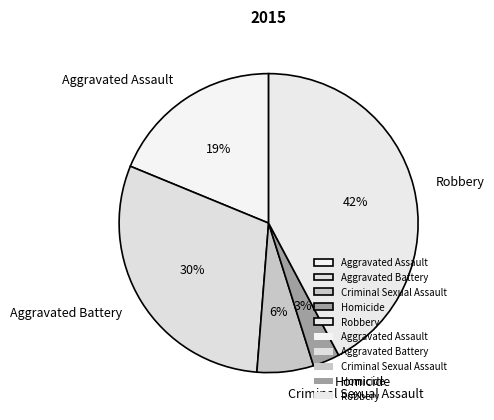

Which category has the biggest portion of the pie?

Robbery